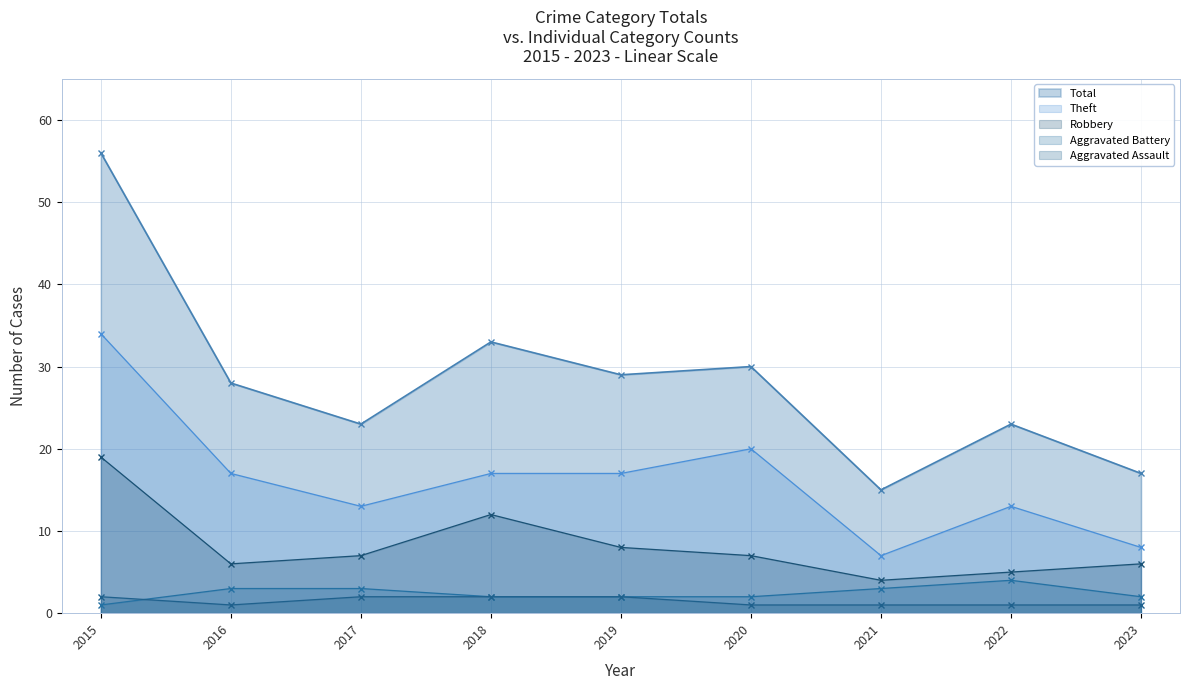

True or false: Theft and Total intersect in this chart.

False